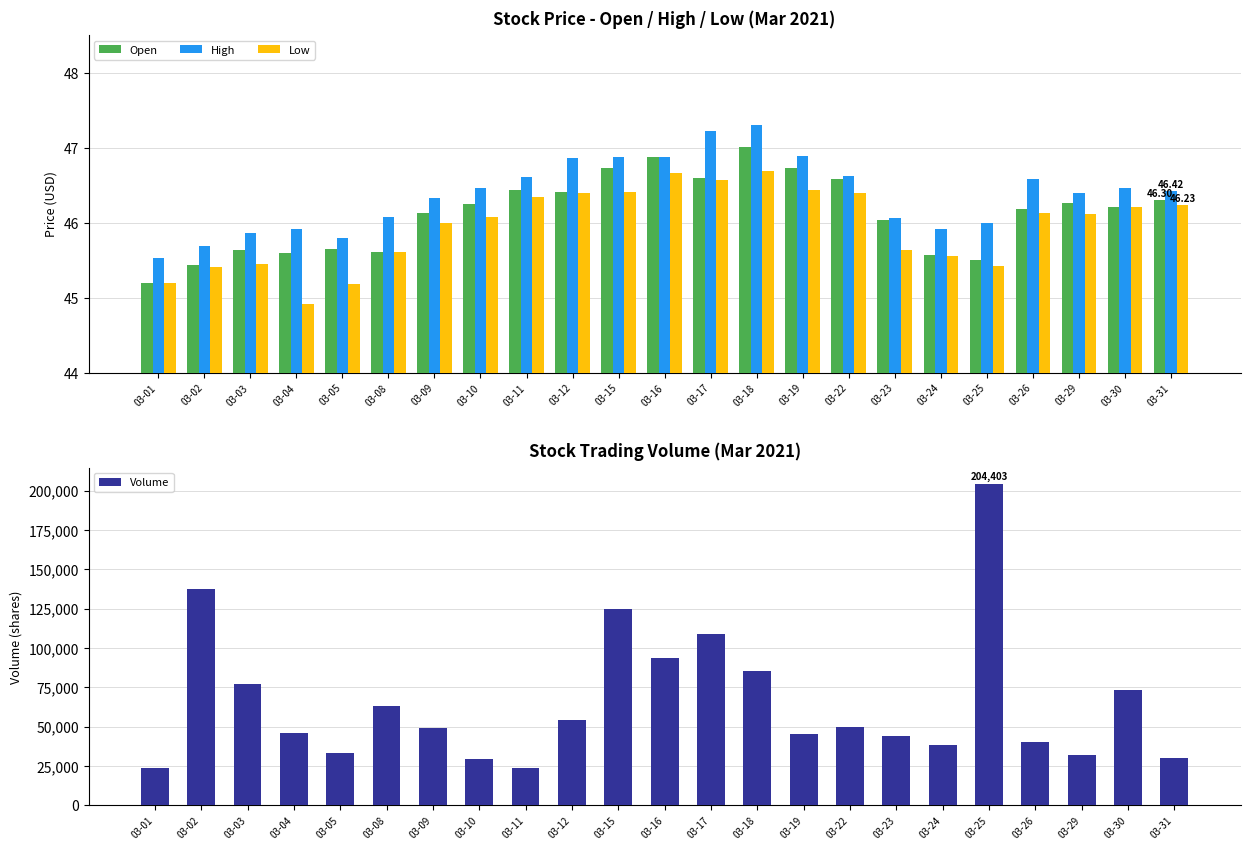

Which series has the largest range (max minus min)?

Volume